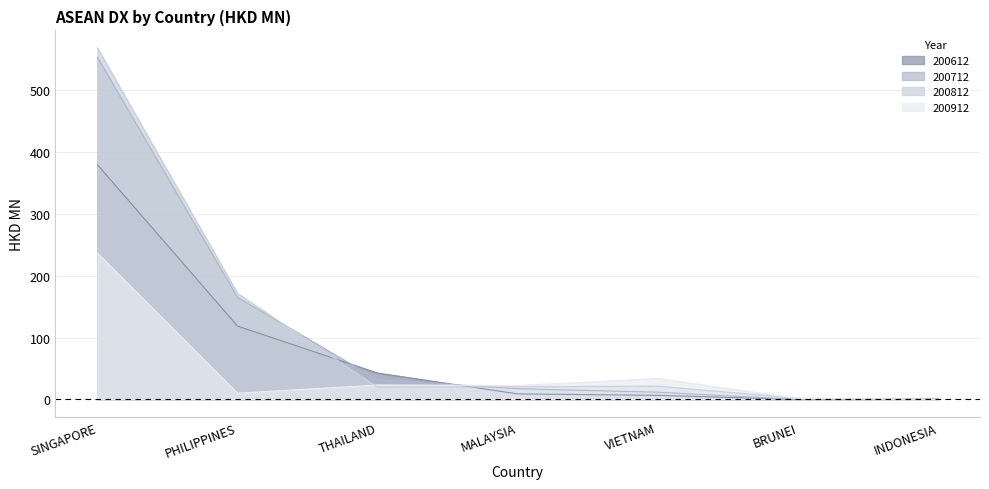

In 200812, how many points are higher than both neighbors (excluding endpoints)?

1